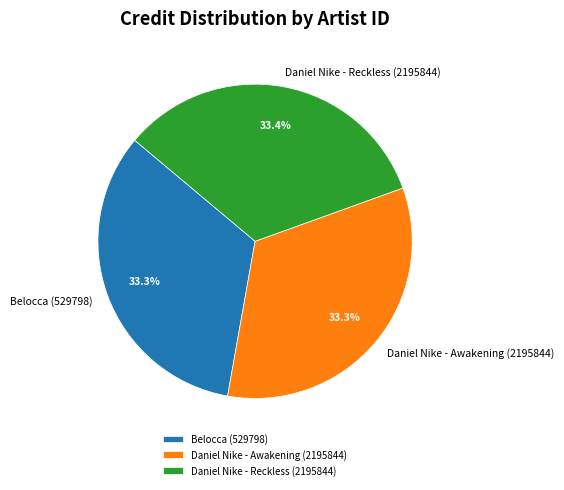

Does Daniel Nike - Awakening (2195844) represent more than half of the total?

No